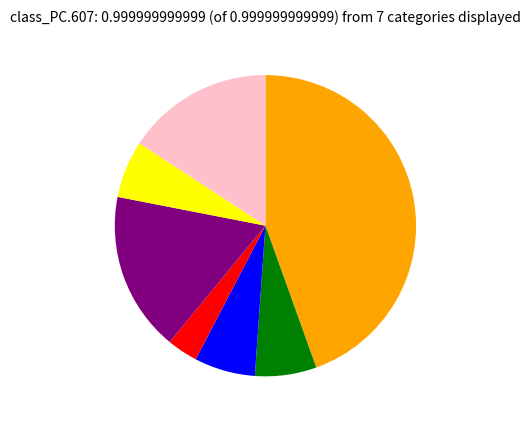

Does any single category account for the majority?

No